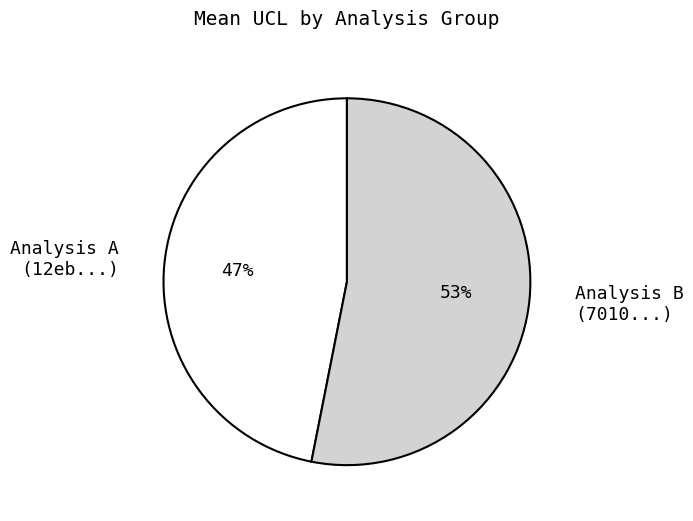

What percentage is the Analysis A (12eb...) slice, to the nearest percent?

47%